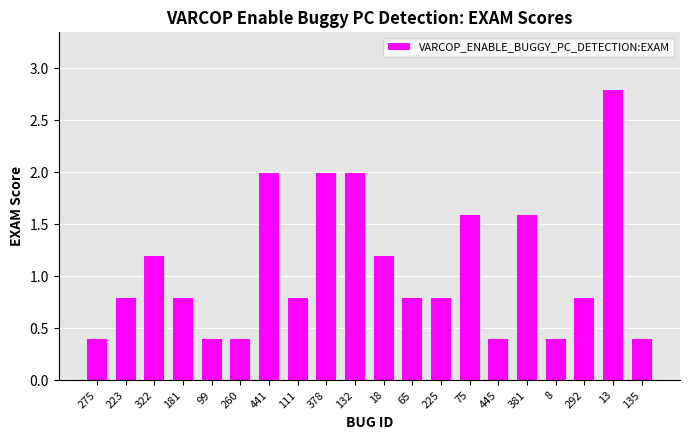

What is the difference between the maximum and minimum values?

2.4